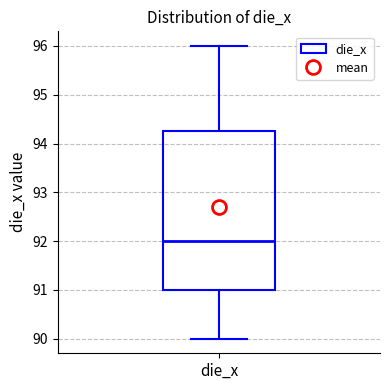

Transcribe this box plot: give where the median line is, the range the box spans, and where the two whiskers end, as read against the y-axis. The values are not printed on the chart, so give them approximately, as read against the axis.

median 92.0, box 91.0 to 94.3, whiskers 90.0 to 96.0